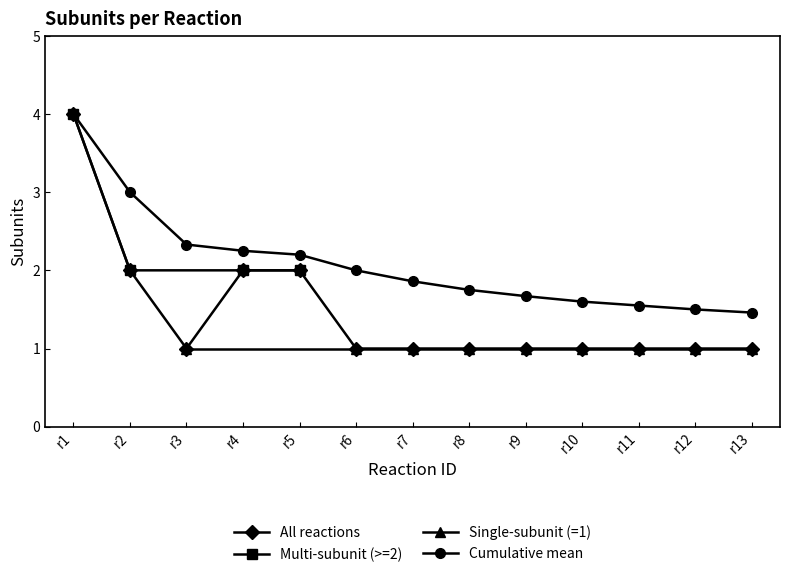

Count the number of categories in the chart.

13